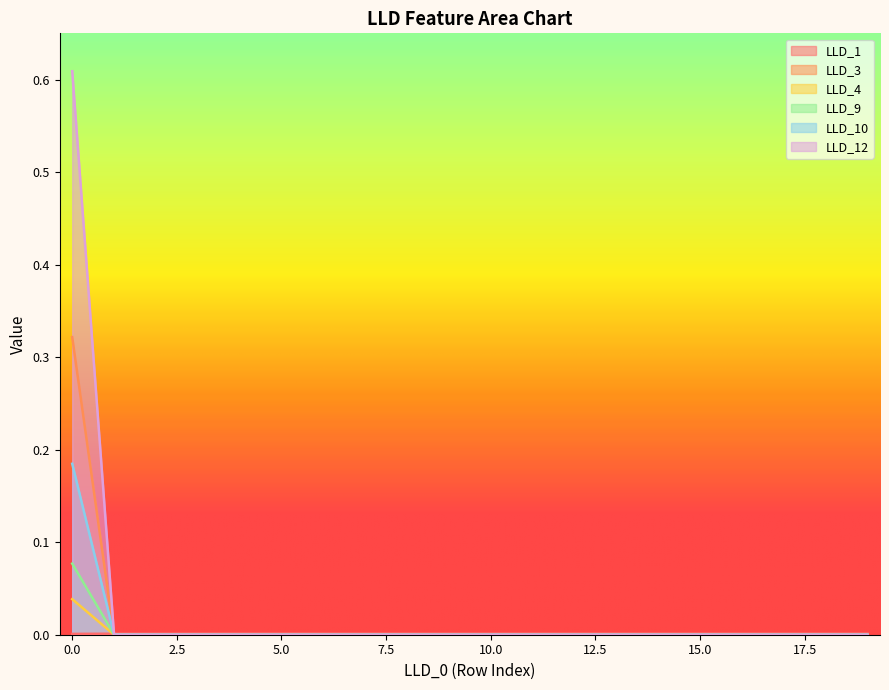

Which has a higher value, 2 or 14?

14